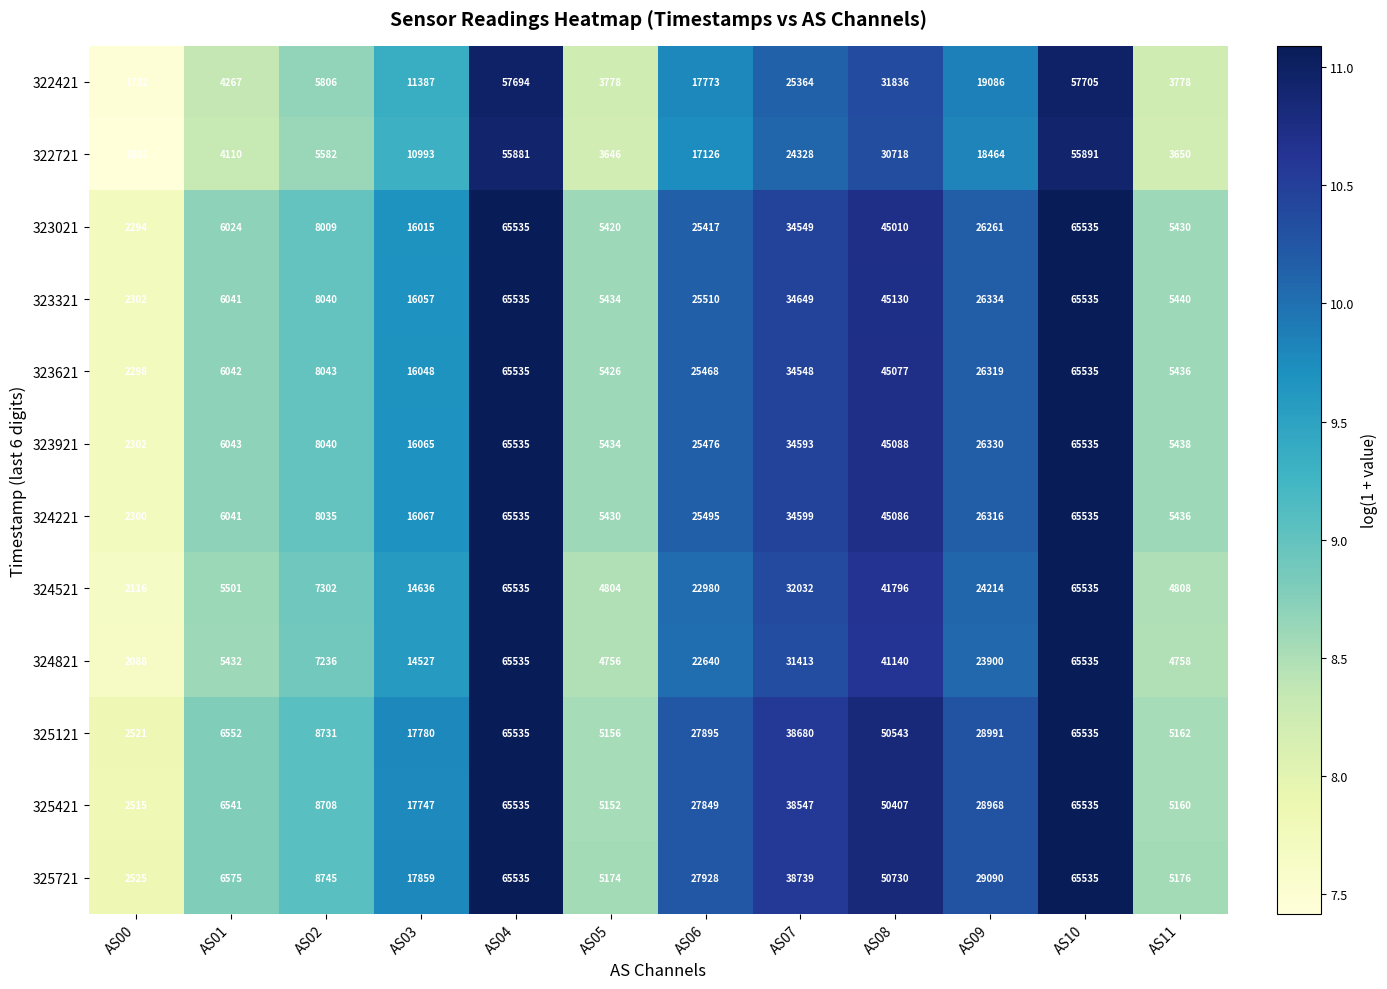

Which series has the largest total across all categories?

325721